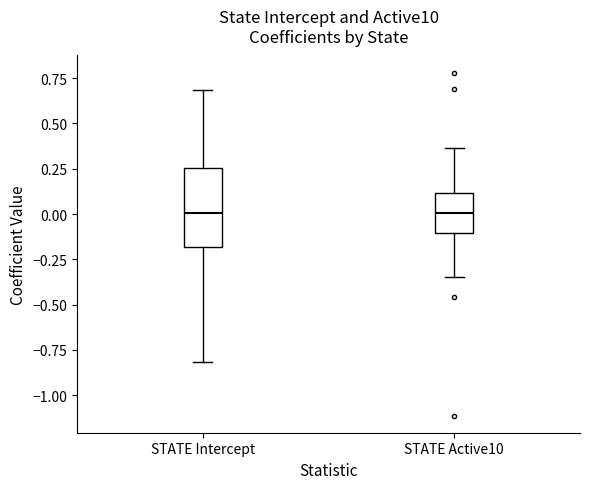

Which box is the tallest, from its lower edge to its upper edge?

STATE Intercept